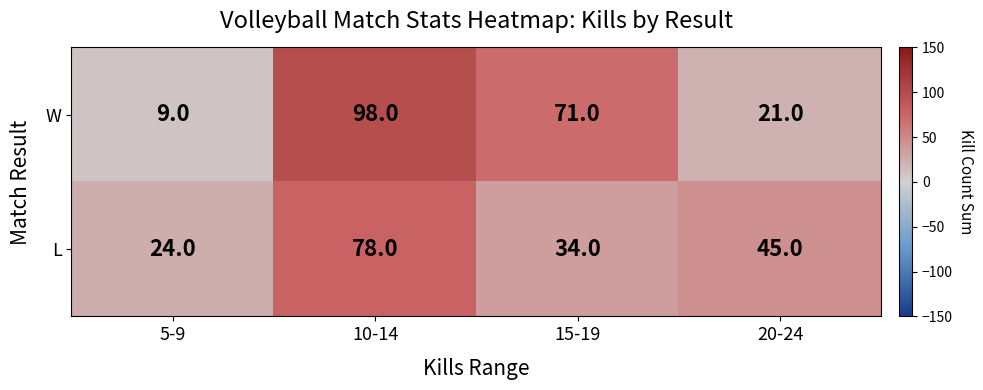

What is the greatest value displayed?

98